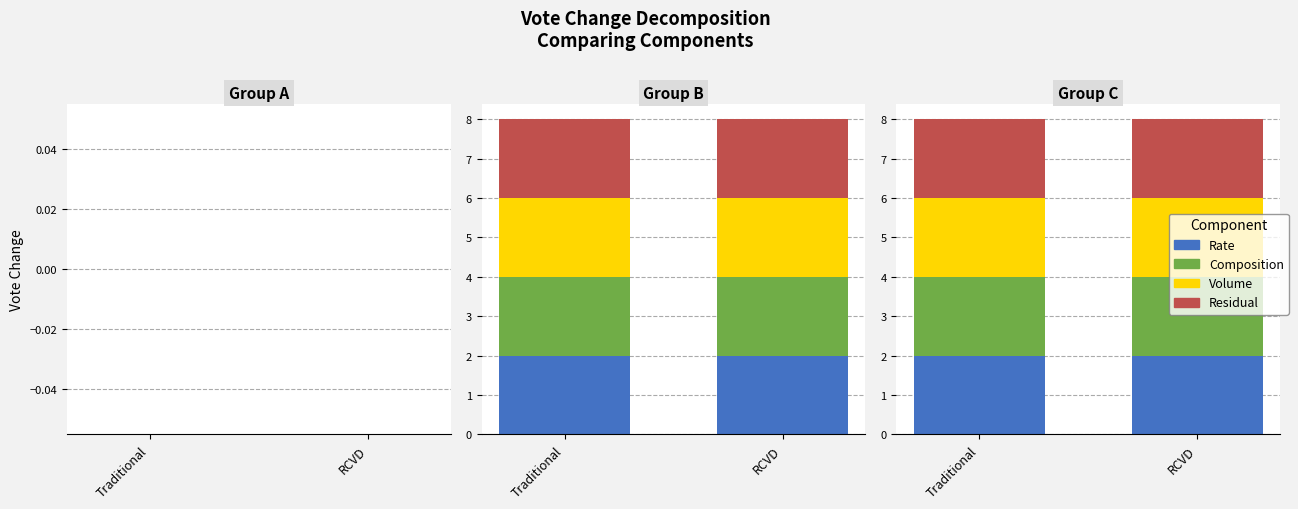

How many bars are there in total?

16